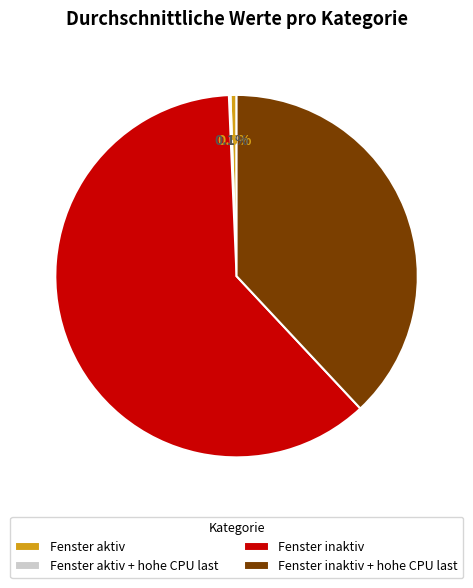

How much of the chart is everything except Fenster aktiv?

99.5%